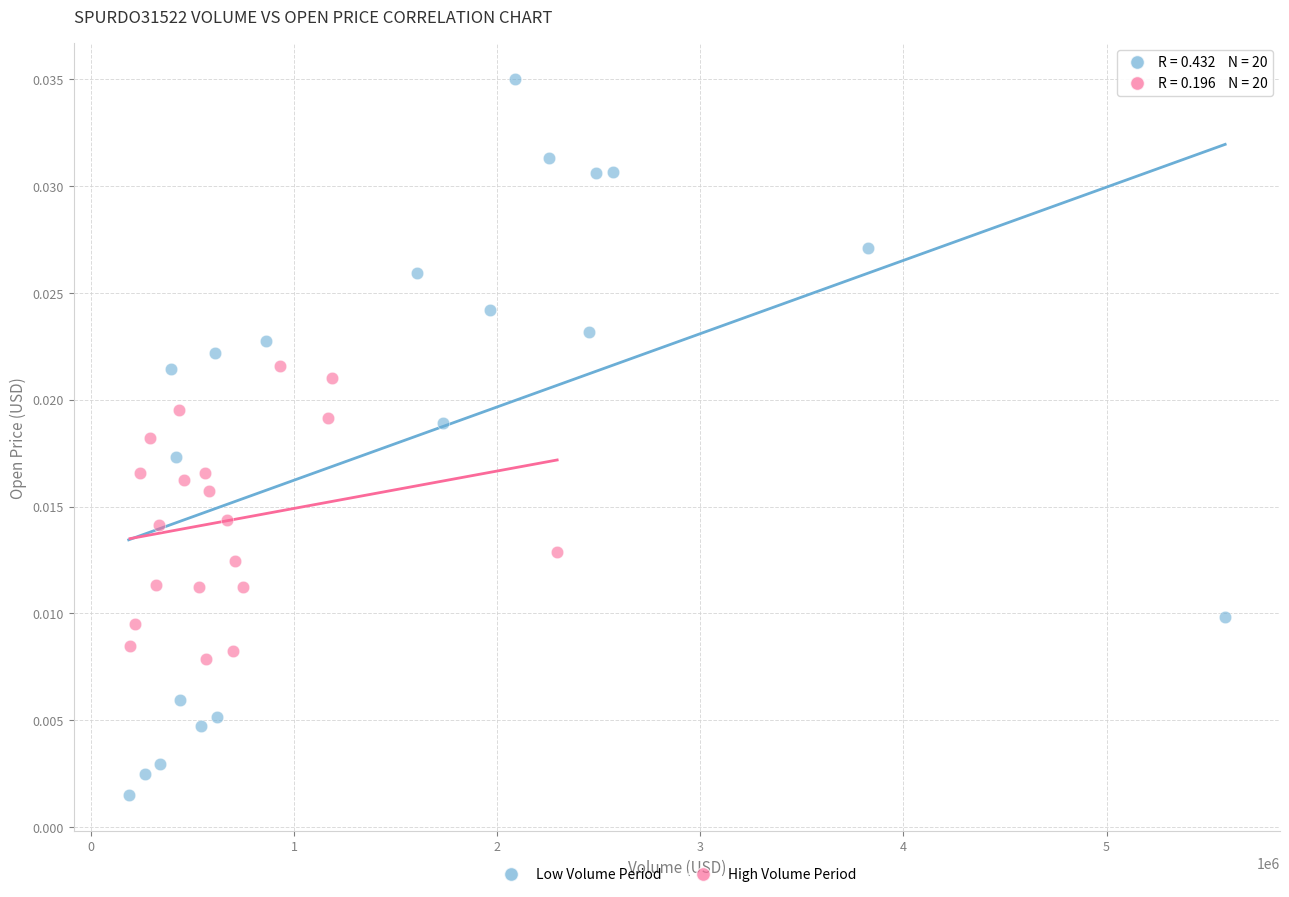

What are all the series names shown in the legend?

Low Volume Period, High Volume Period